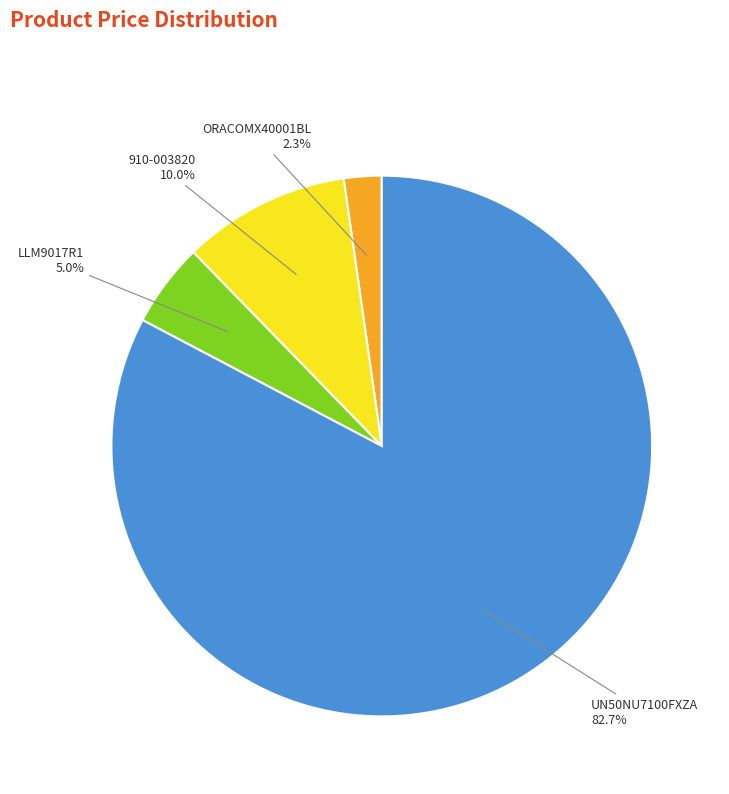

Is there any slice that represents more than half of the pie?

Yes